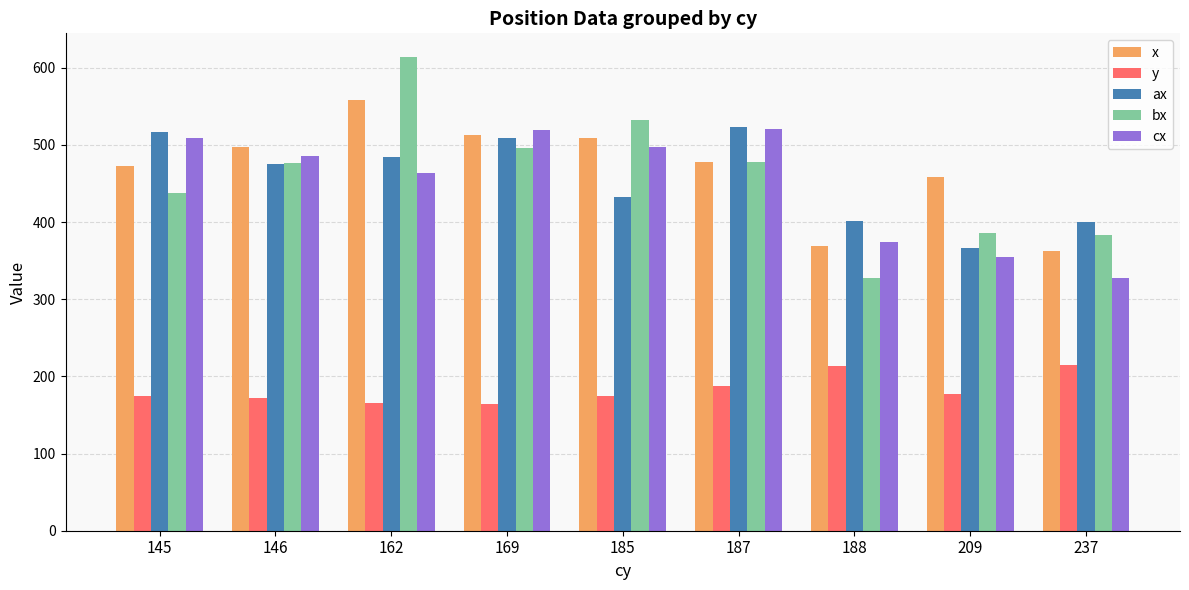

How many bars are there in total?

45